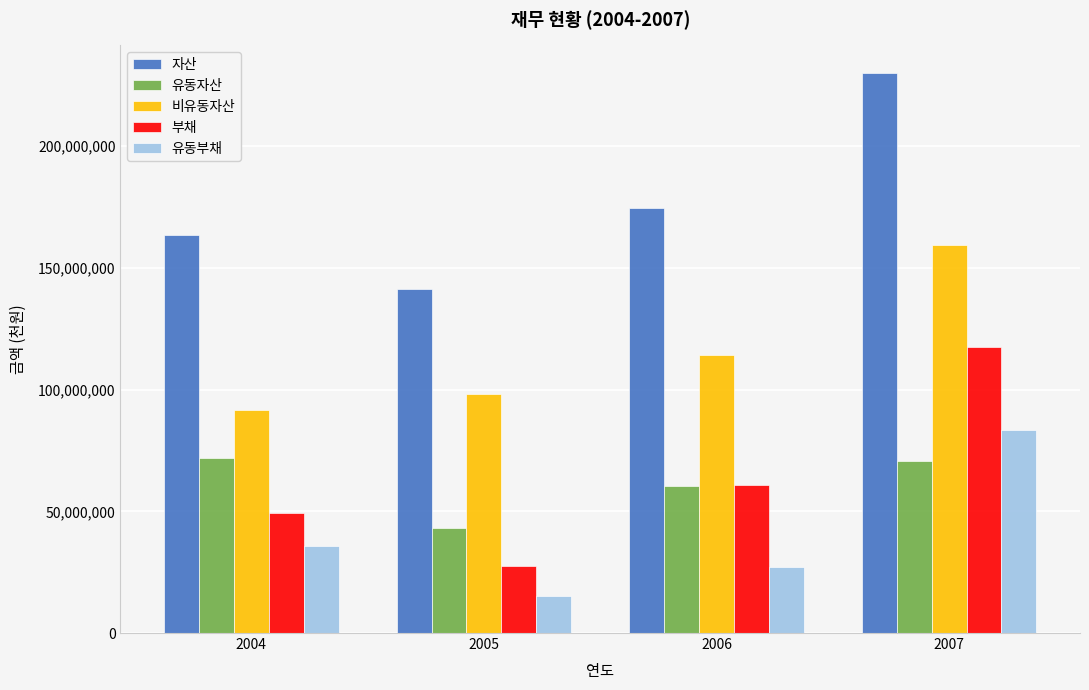

How many series are shown in this chart?

5